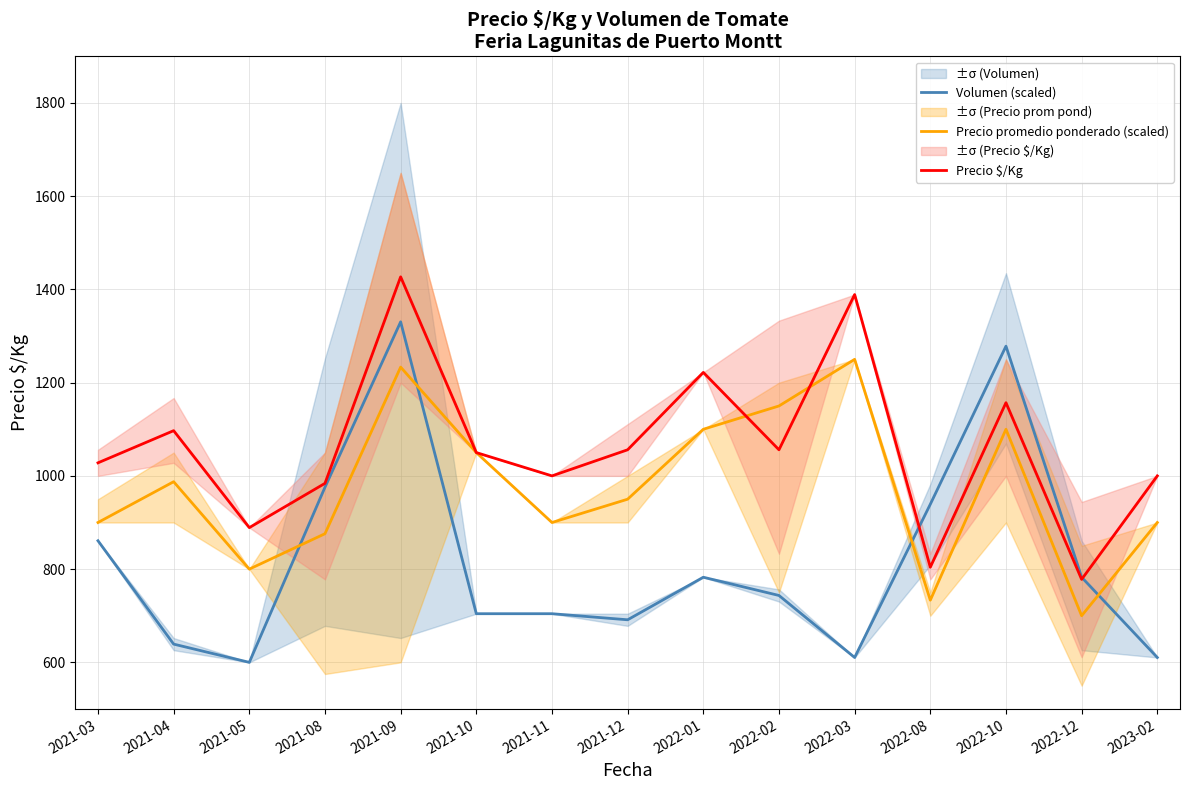

At which category is the sum across all series the highest?

2021-09